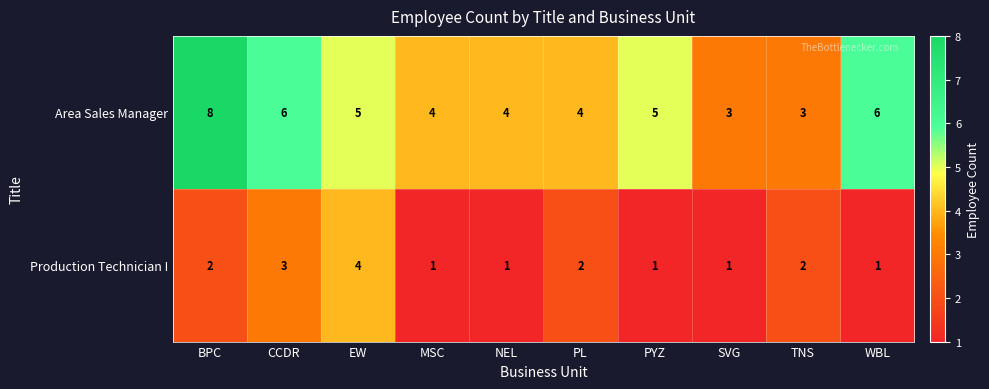

Reading right to left, transcribe all the data shown in this chart.

Area Sales Manager: 6	3	3	5	4	4	4	5	6	8
Production Technician I: 1	2	1	1	2	1	1	4	3	2